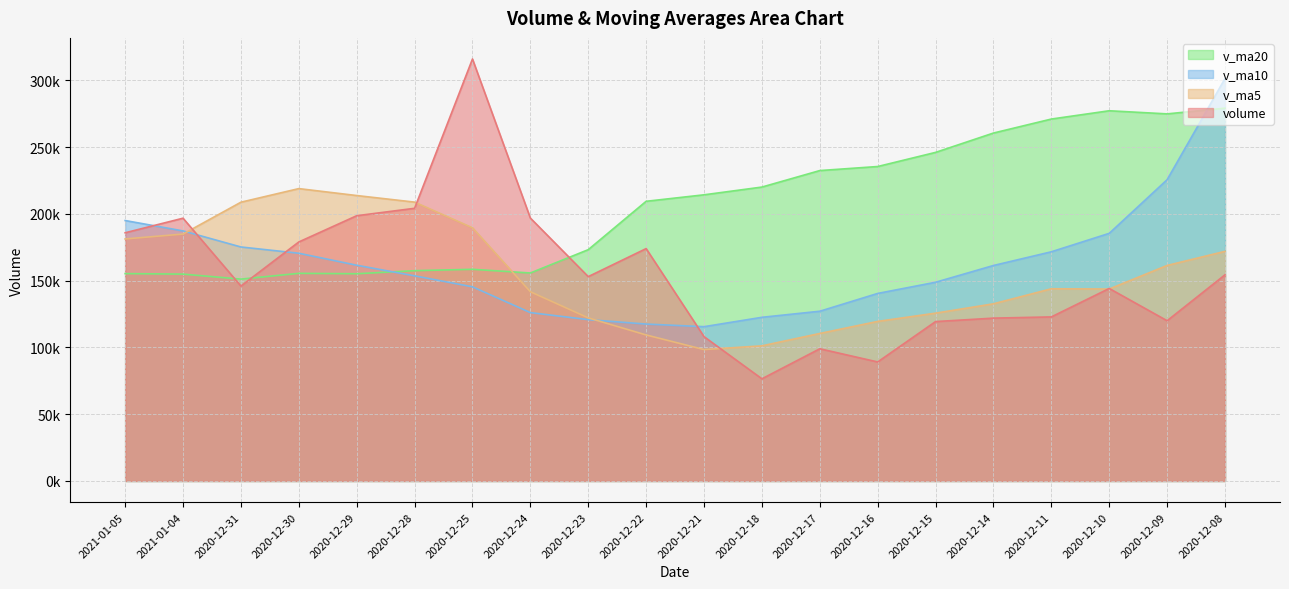

How many values in the v_ma10 series exceed 161312?

10